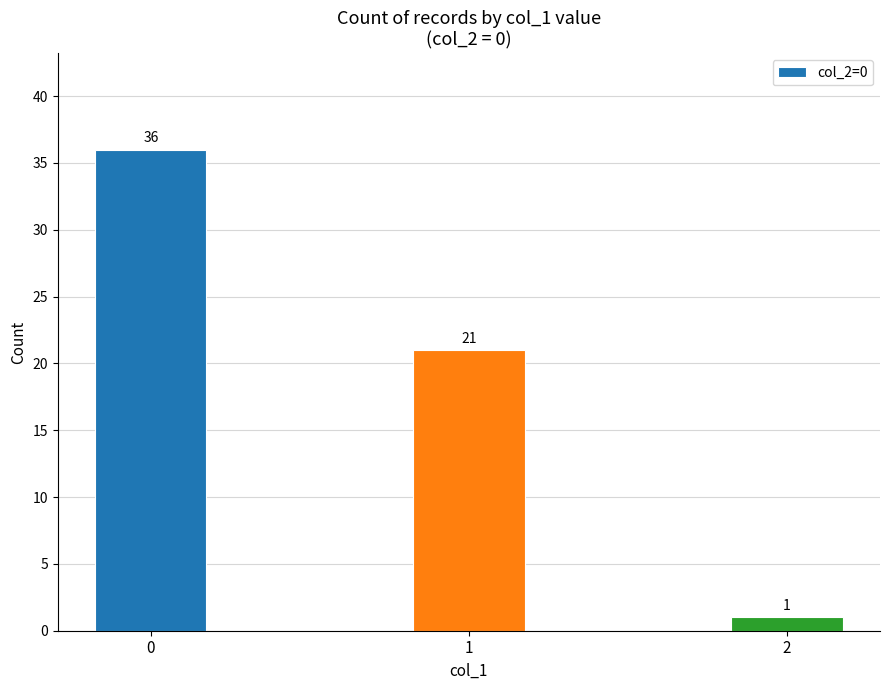

Where is the data nearest to the value 18?

1